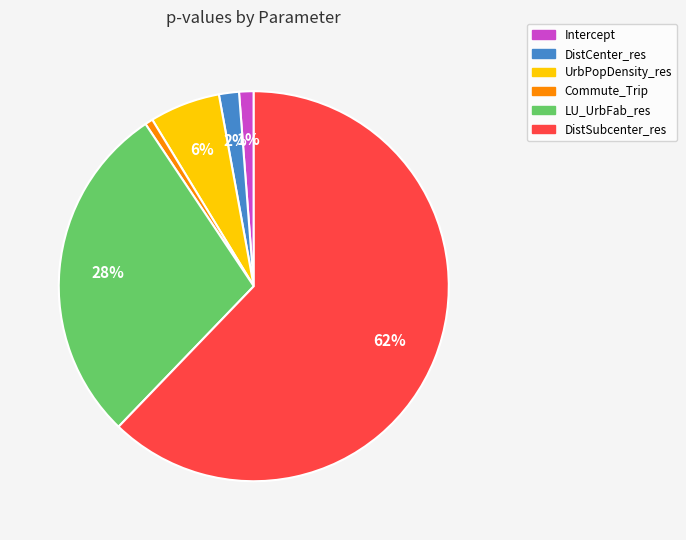

The DistCenter_res slice represents 2% of the pie. True or false?

True